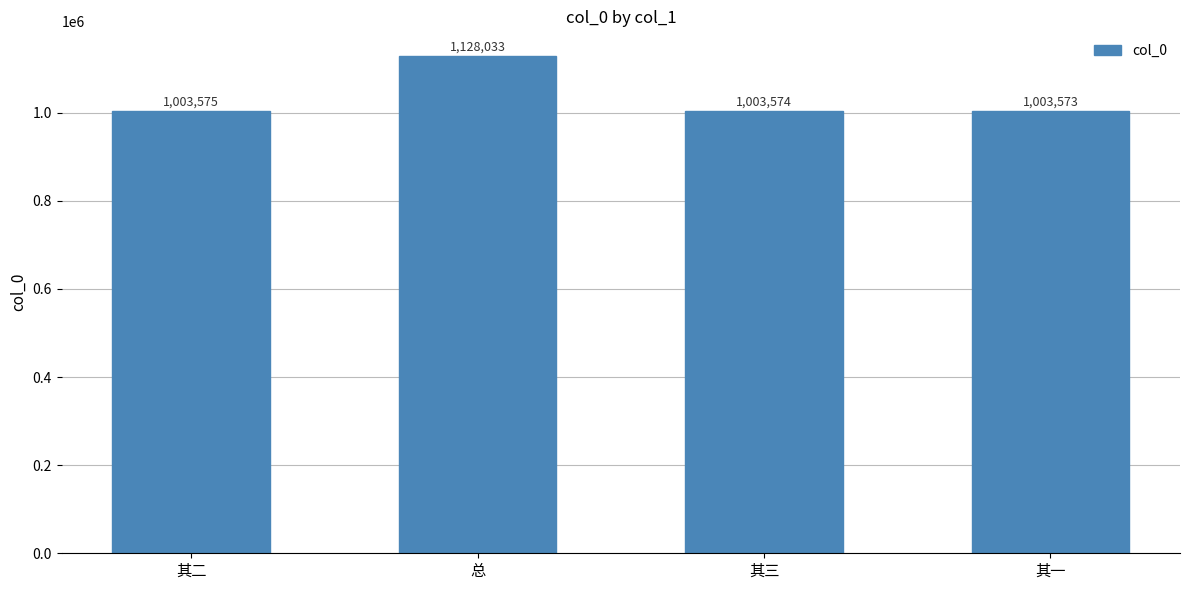

What position from the left is 其二?

1